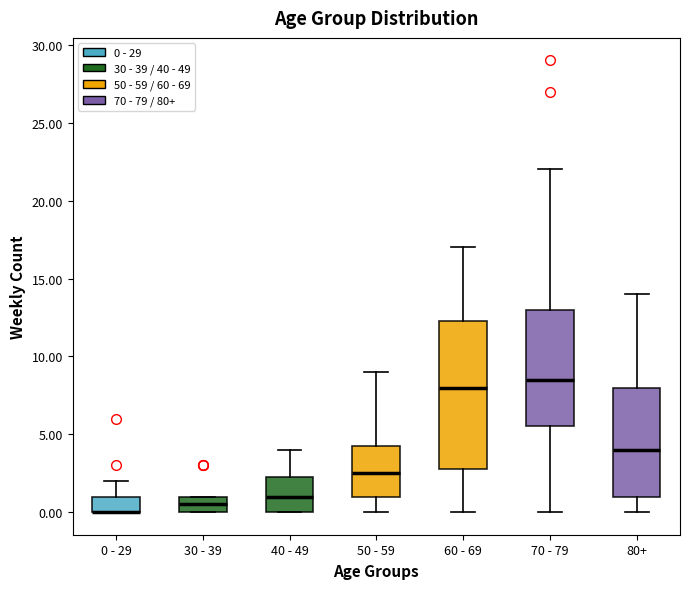

Reading left to right, read every box against the y-axis: the position of its median line, the range the box covers, and the ends of its whiskers. The values are not printed on the chart, so give them approximately, as read against the axis.

0 - 29: median 0.0 (drawn on the box's lower edge), box 0.0 to 1.0, whiskers 0.0 to 2.0
30 - 39: median 0.5, box 0.0 to 1.0, whiskers 0.0 to 1.0
40 - 49: median 1.0, box 0.0 to 2.5, whiskers 0.0 to 4.0
50 - 59: median 2.5, box 1.0 to 4.5, whiskers 0.0 to 9.0
60 - 69: median 8.0, box 3.0 to 12.5, whiskers 0.0 to 17.0
70 - 79: median 8.5, box 5.5 to 13.0, whiskers 0.0 to 22.0
80+: median 4.0, box 1.0 to 8.0, whiskers 0.0 to 14.0